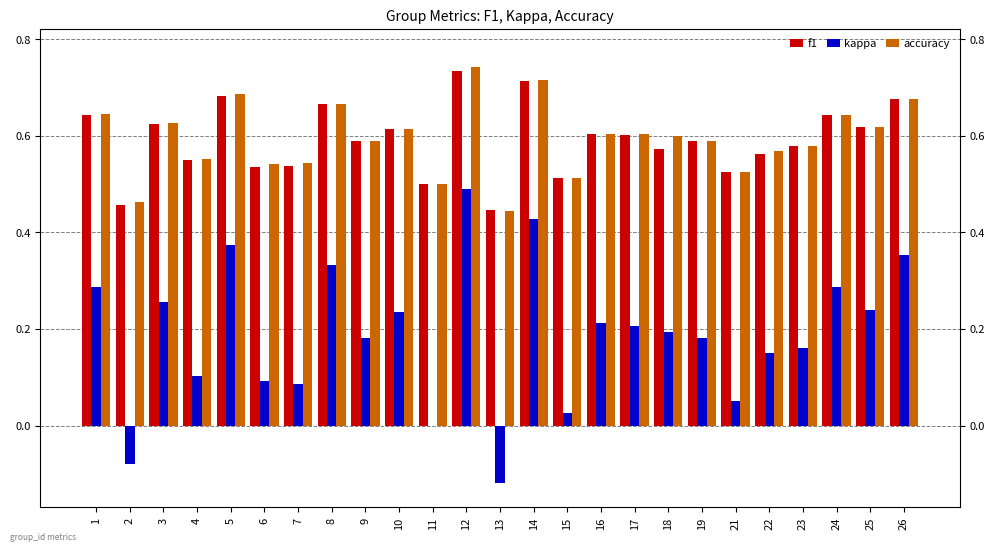

What is the smallest value displayed?

-0.1